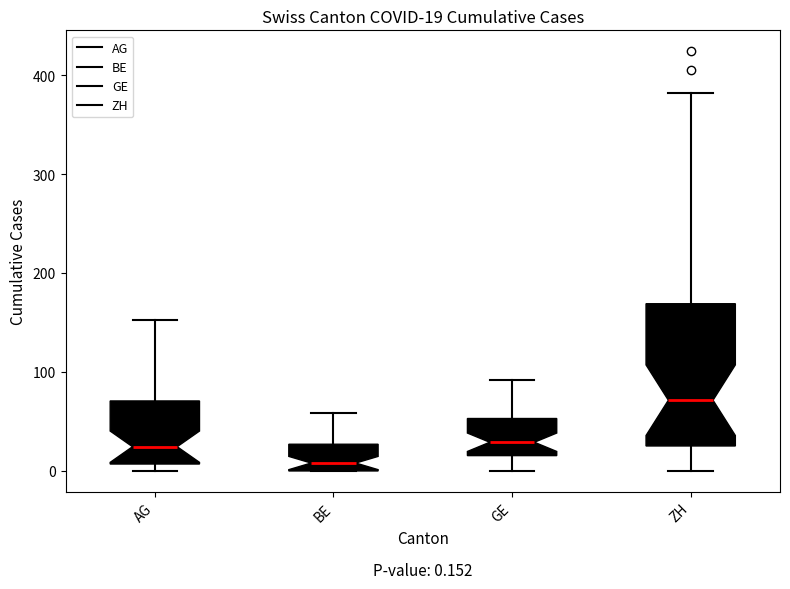

Which box is the tallest, from its lower edge to its upper edge?

ZH